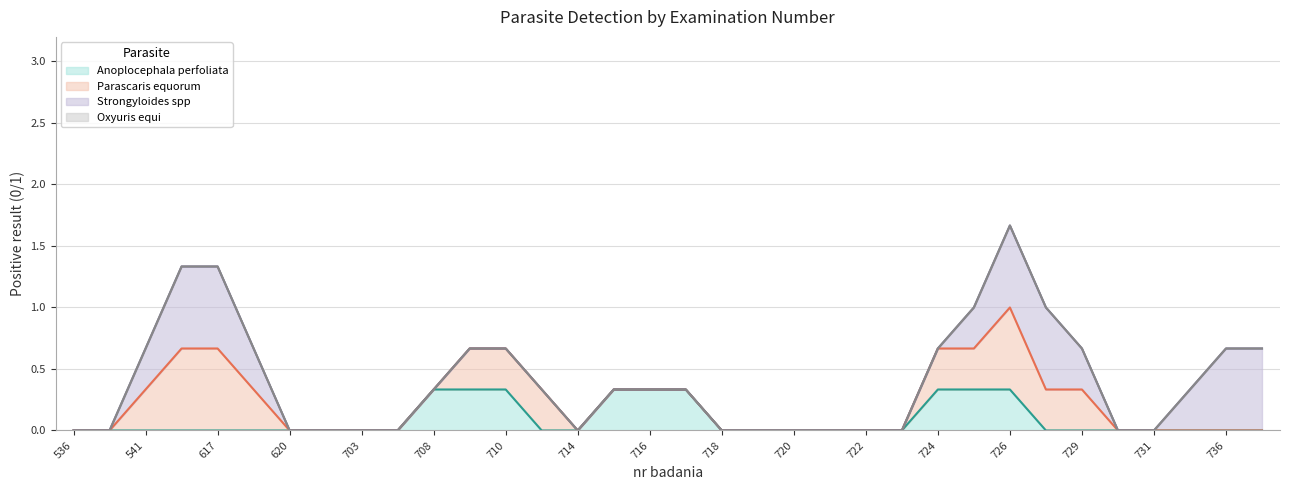

At which category is the sum across all series the highest?

726